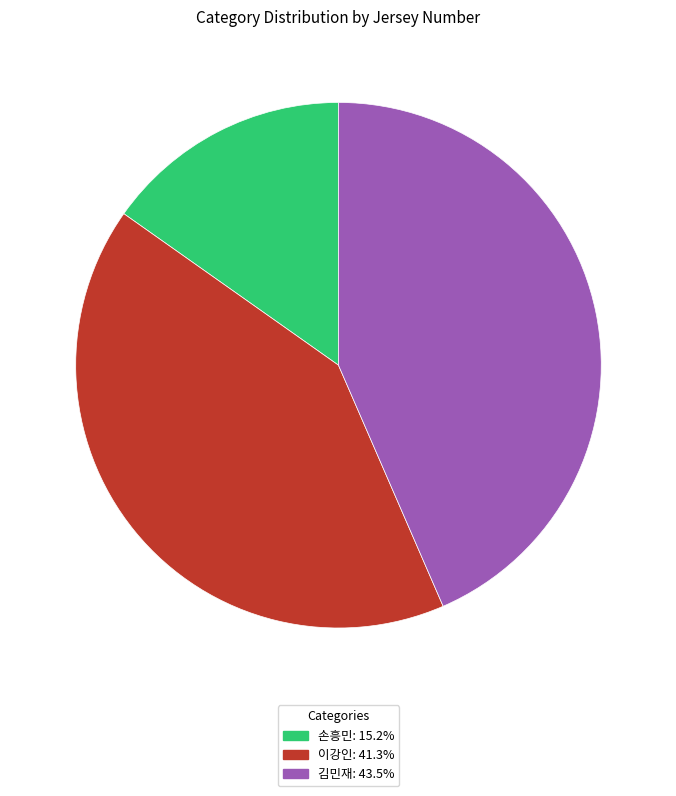

Does 이강인 represent more than half of the total?

No